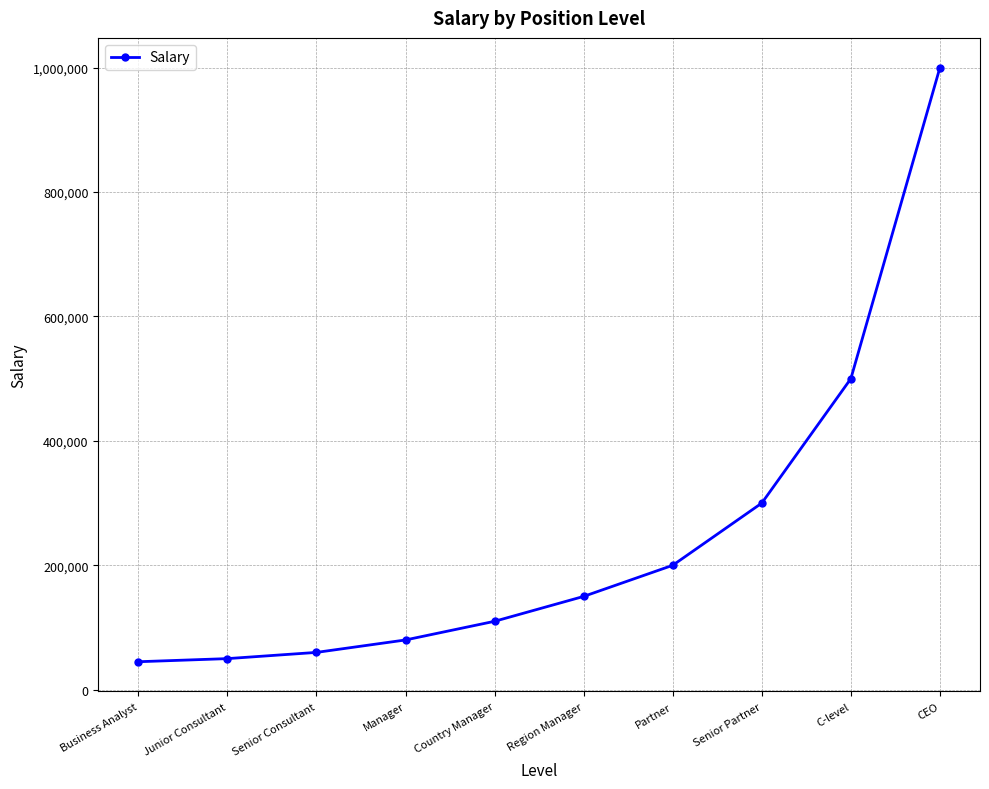

Approximately how many times larger is the value at Country Manager compared to Senior Partner?

0.4